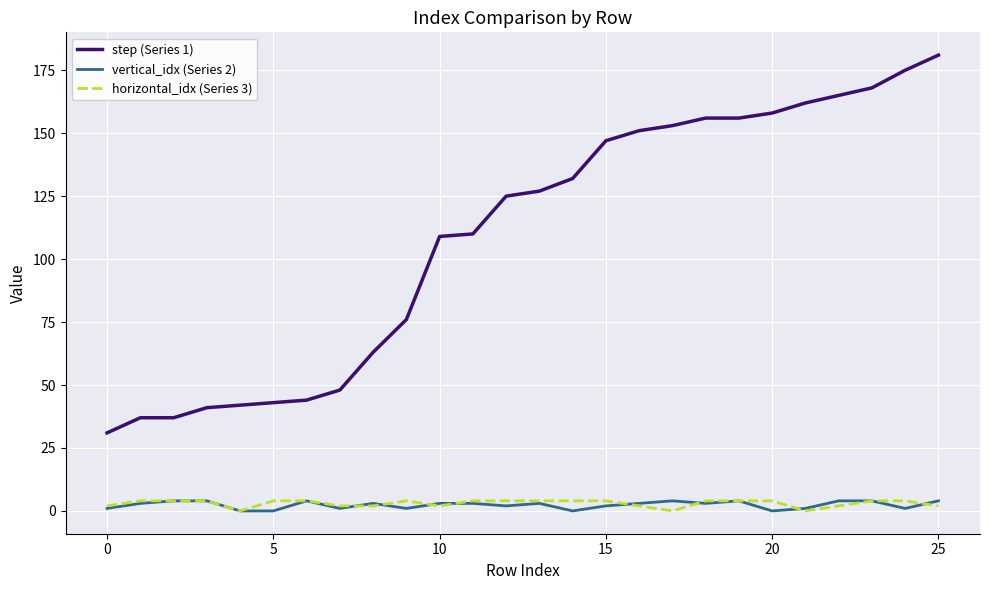

True or false: horizontal_idx (Series 3) has more than 0 interior local peaks.

True